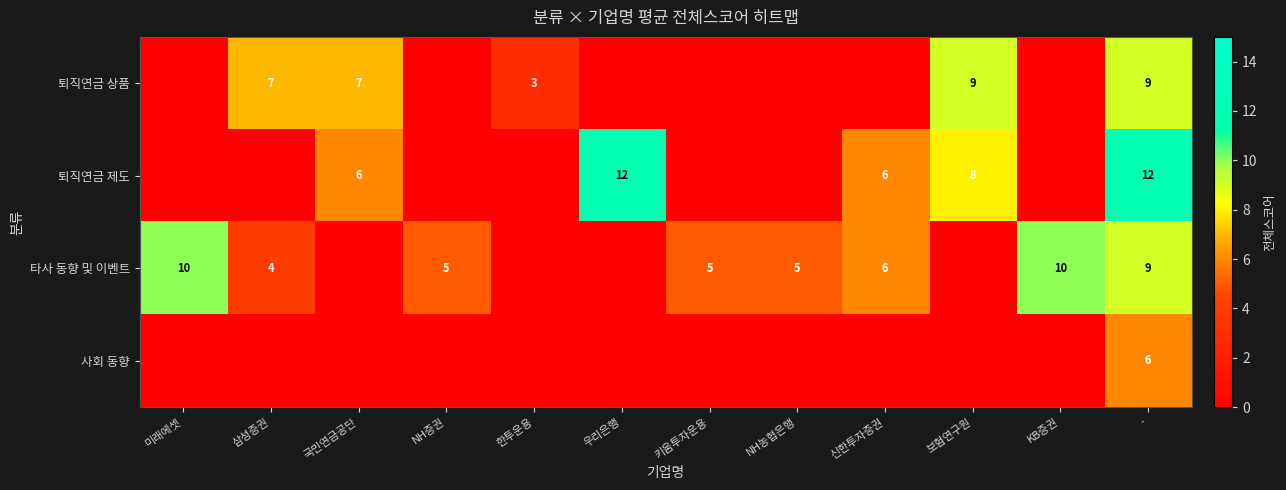

True or false: 퇴직연금 상품 has a value of 7 at 삼성증권.

True